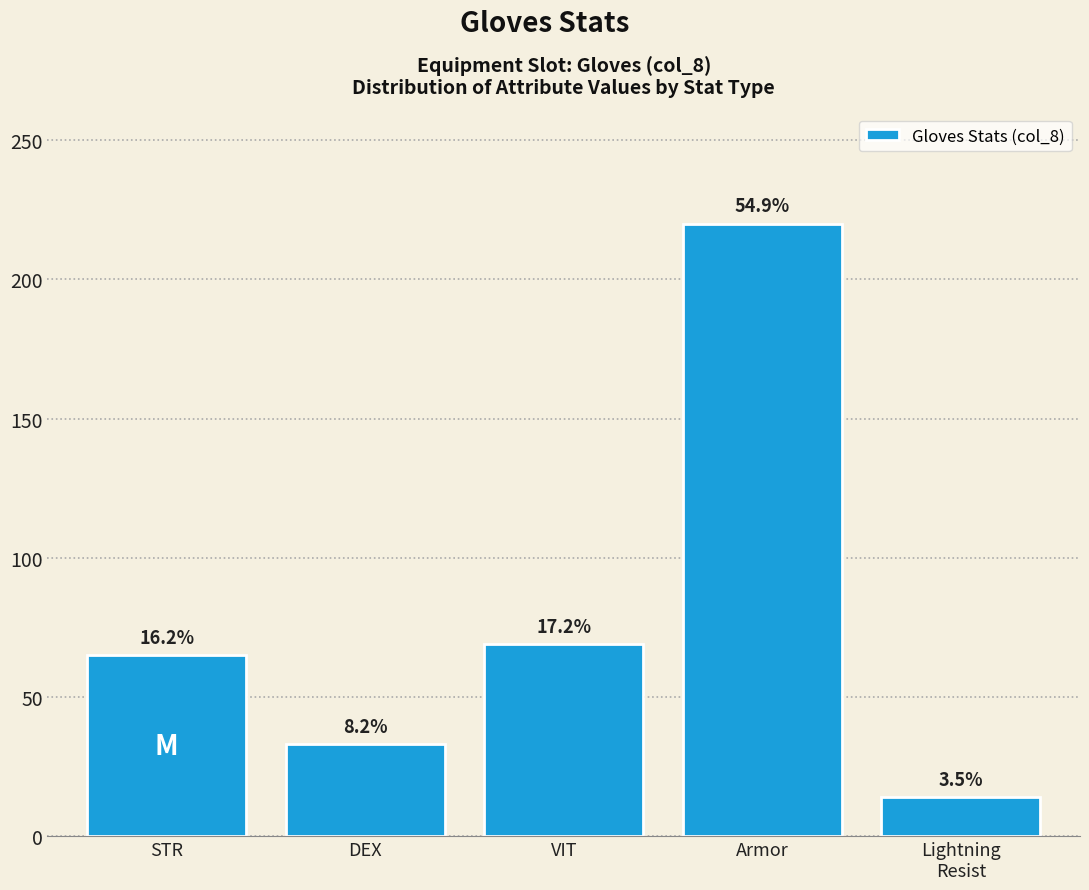

Are the bars horizontal?

No